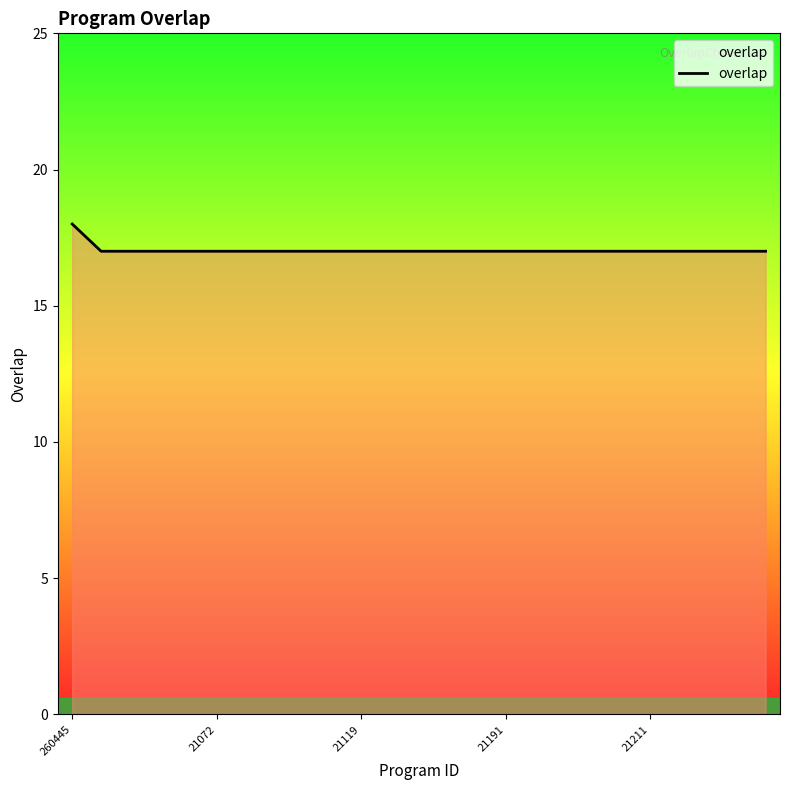

What is the maximum value shown in the chart?

18